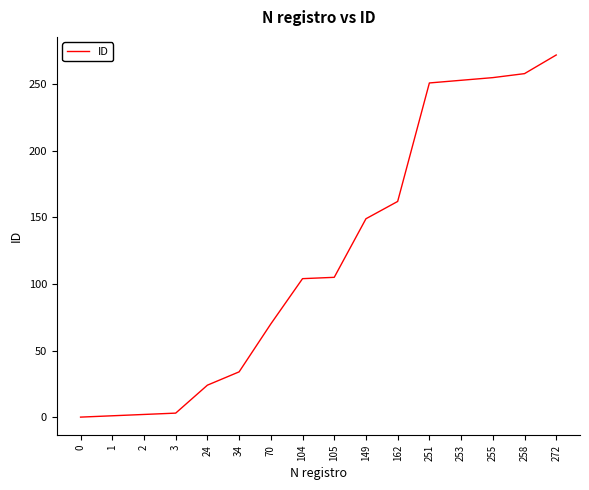

True or false: the data shows 91 at 0.

False